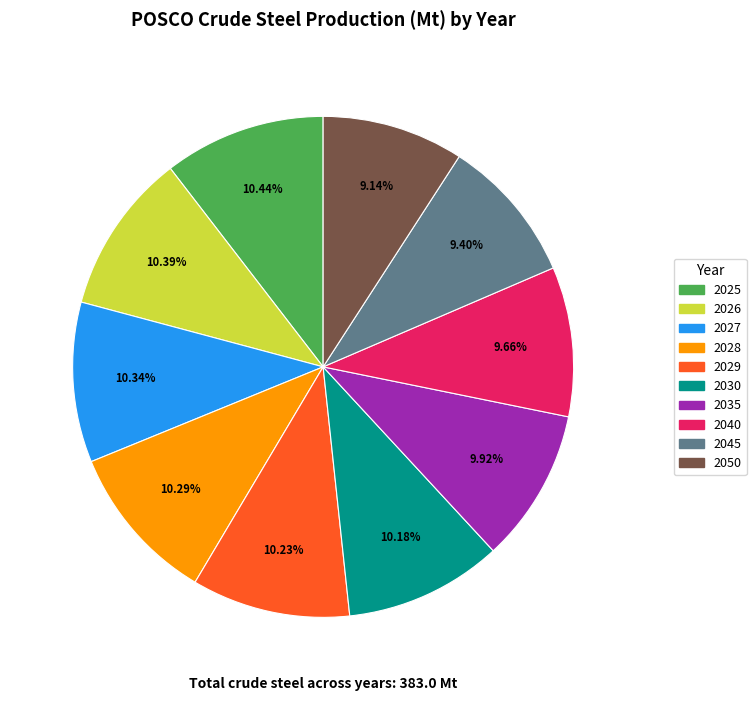

True or false: 2028 accounts for 10% of the total.

True